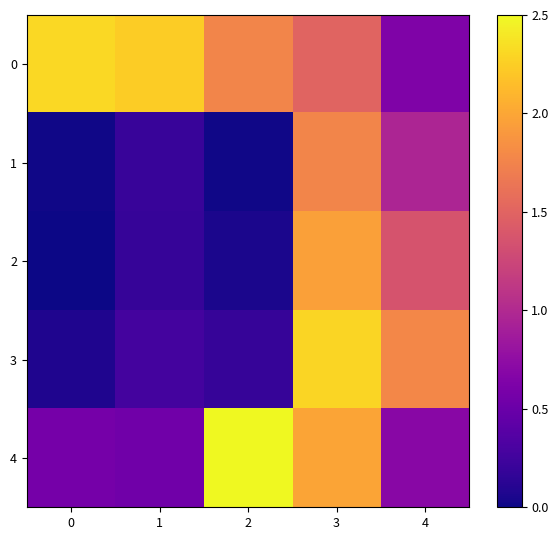

Which series has the widest spread of values?

3